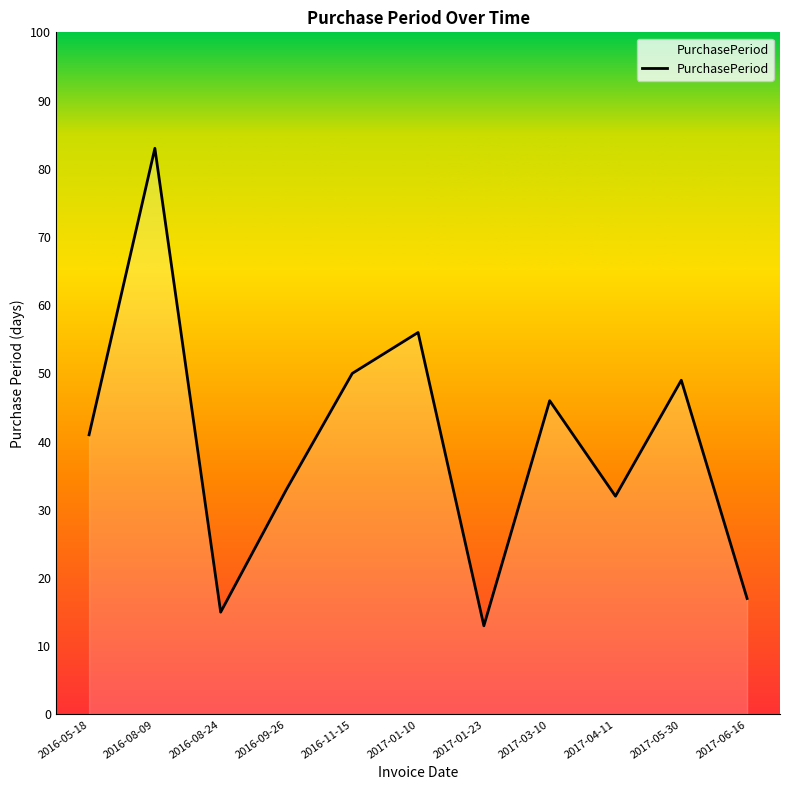

List the labels in order of value, largest first.

2016-08-09, 2017-01-10, 2016-11-15, 2017-05-30, 2017-03-10, 2016-05-18, 2016-09-26, 2017-04-11, 2017-06-16, 2016-08-24, 2017-01-23